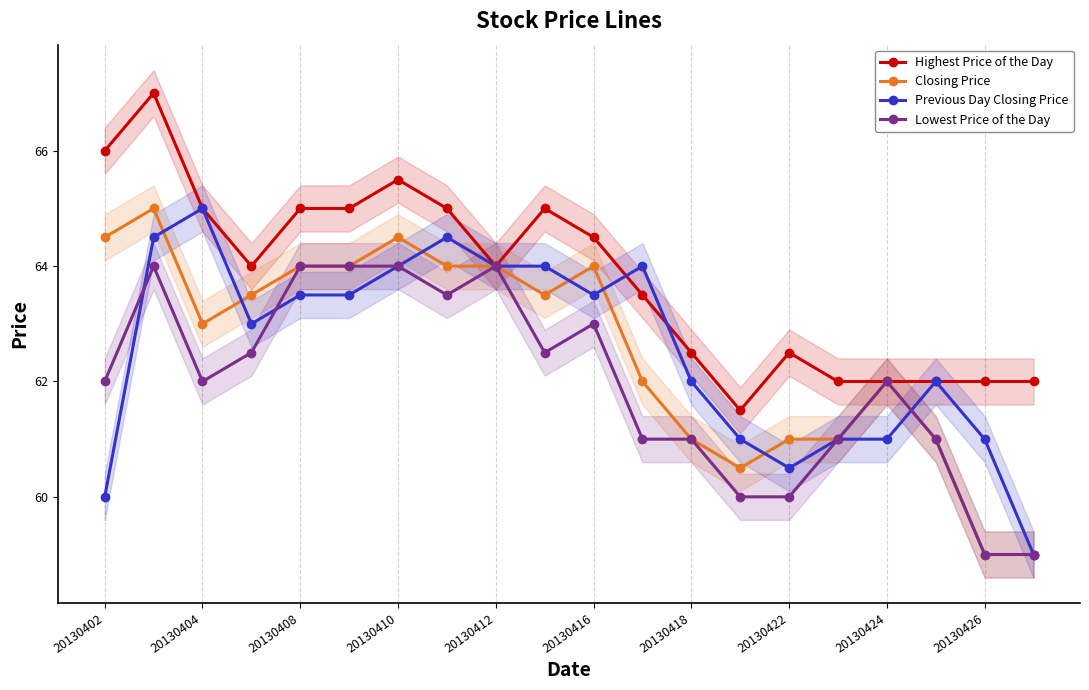

After their last crossing, which series has the higher values: Previous Day Closing Price or Lowest Price of the Day?

Previous Day Closing Price